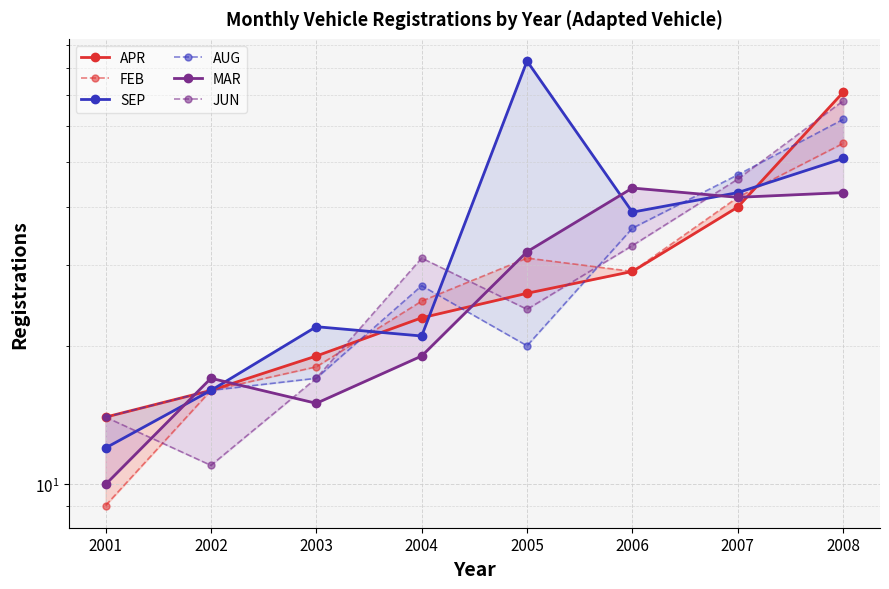

Reading right to left, extract all data points from this chart.

APR: 71	40	29	26	23	19	16	14
FEB: 55	42	29	31	25	18	16	9
SEP: 51	43	39	83	21	22	16	12
AUG: 62	47	36	20	27	17	16	14
MAR: 43	42	44	32	19	15	17	10
JUN: 68	46	33	24	31	17	11	14